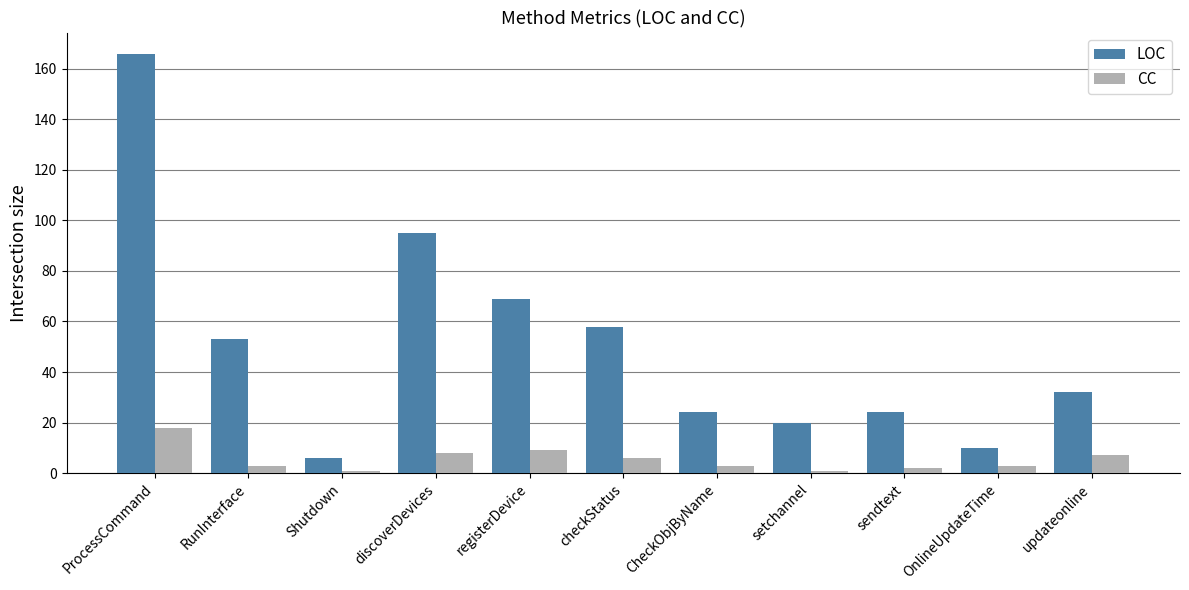

Where is LOC nearest to the value 86?

discoverDevices